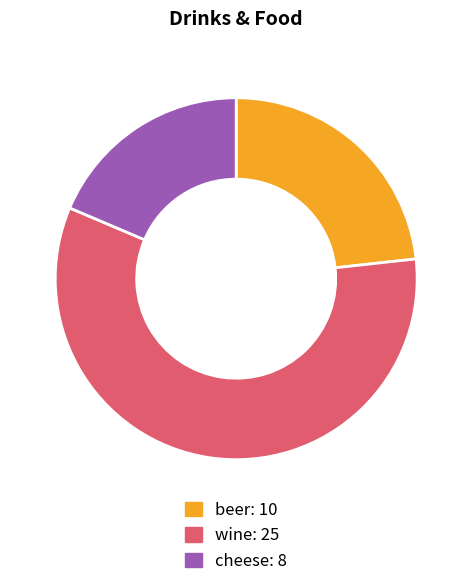

What is the ratio of the value at wine to the value at cheese?

3.1